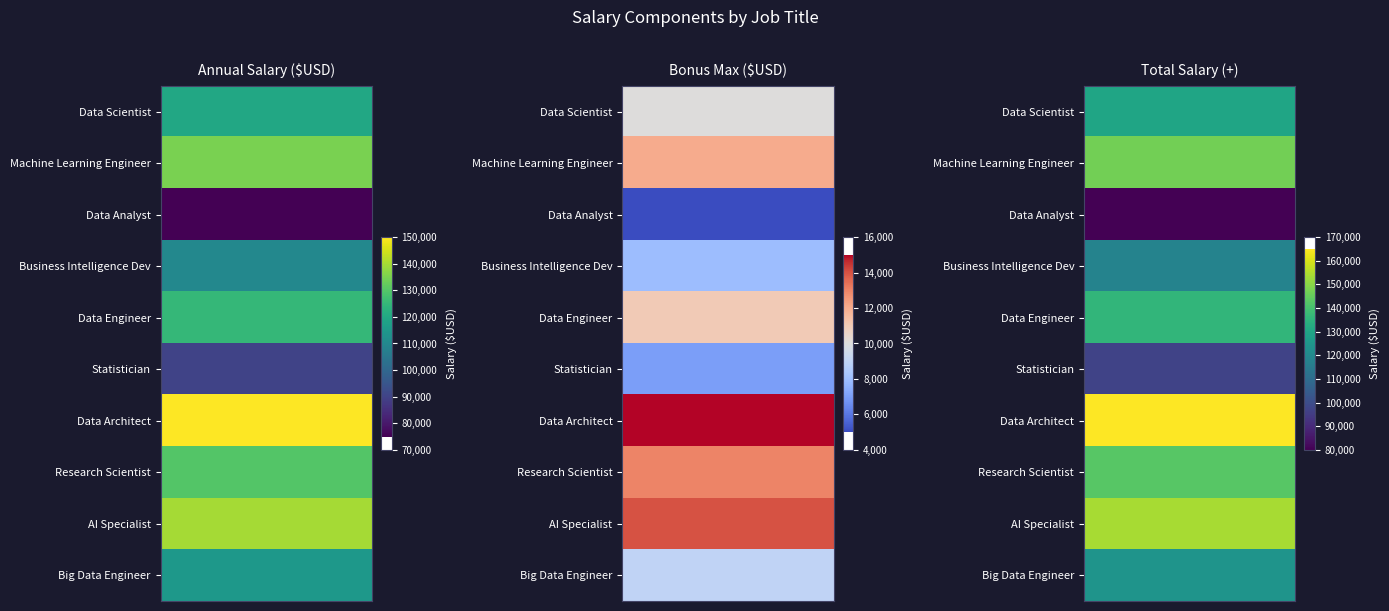

How many distinct data groups are displayed?

10